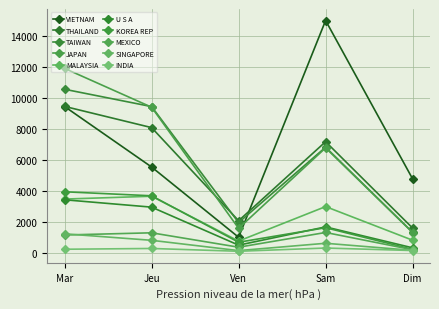

Is this an area chart (filled region under the line)?

No